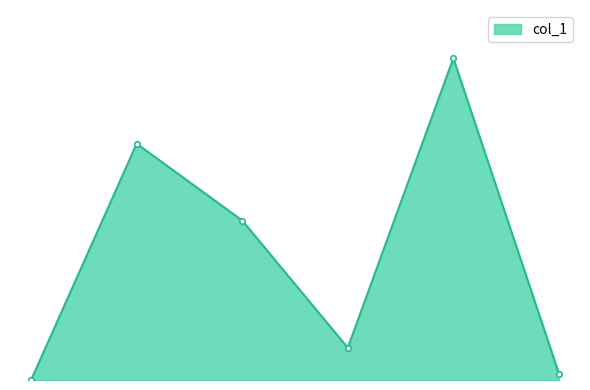

Is this an area chart (filled region under the line)?

Yes